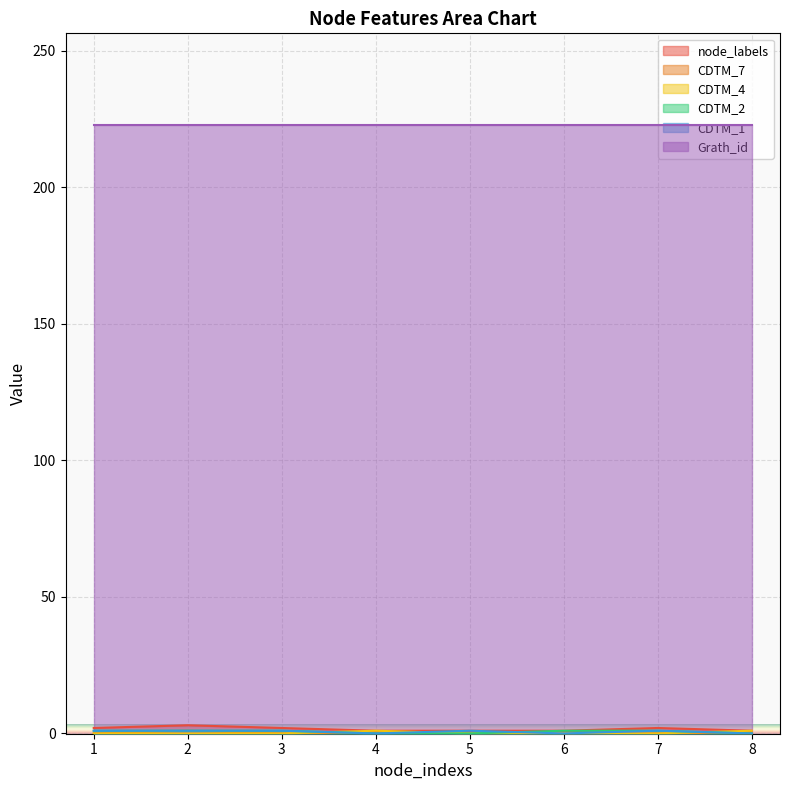

Rank the categories by node_labels value from lowest to highest.

4, 5, 6, 8, 1, 3, 7, 2